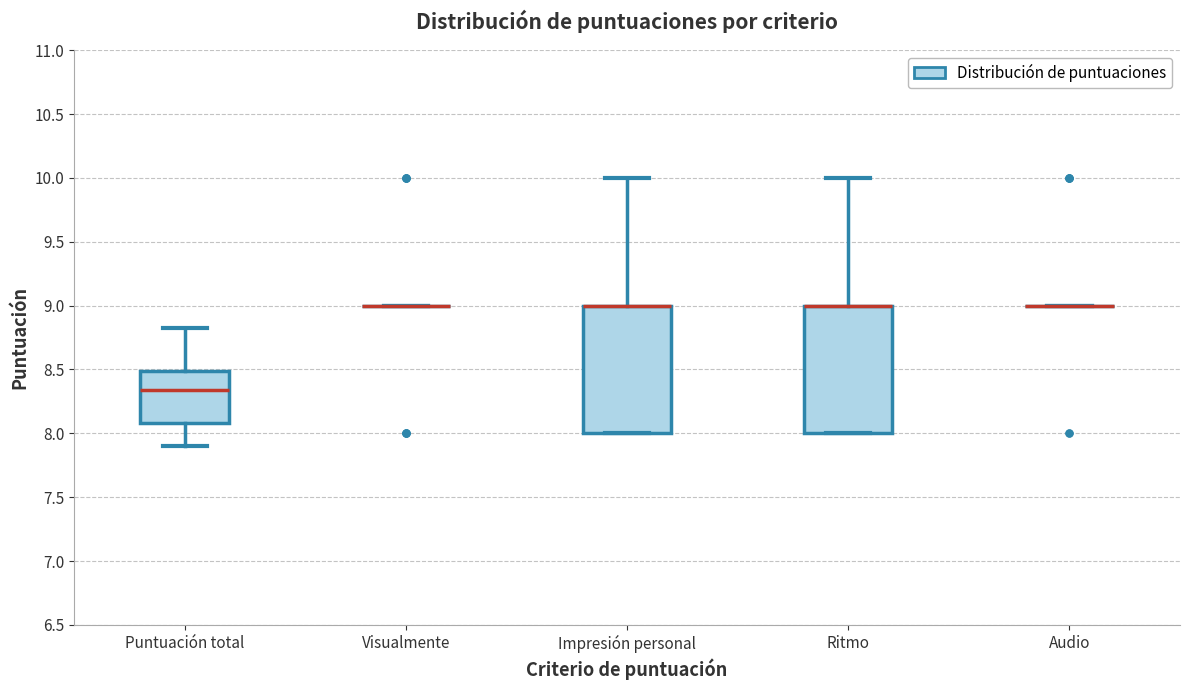

Reading left to right, read every box against the y-axis: the position of its median line, the range the box covers, and the ends of its whiskers. The values are not printed on the chart, so give them approximately, as read against the axis.

Puntuación total: median 8.35, box 8.10 to 8.50, whiskers 7.90 to 8.85
Visualmente: box collapsed to a line at 9.00, whiskers 9.00 to 9.00
Impresión personal: median 9.00 (drawn on the box's upper edge), box 8.00 to 9.00, whiskers 8.00 to 10.00
Ritmo: median 9.00 (drawn on the box's upper edge), box 8.00 to 9.00, whiskers 8.00 to 10.00
Audio: box collapsed to a line at 9.00, whiskers 9.00 to 9.00